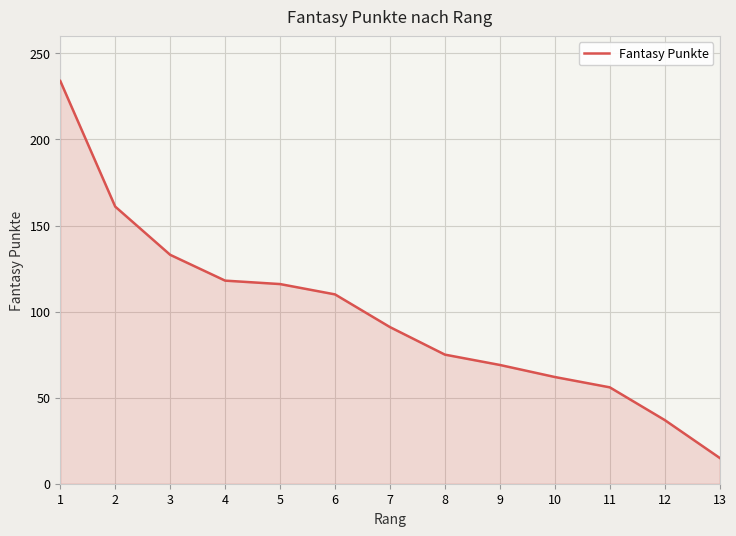

What is the difference between the maximum and minimum values?

219